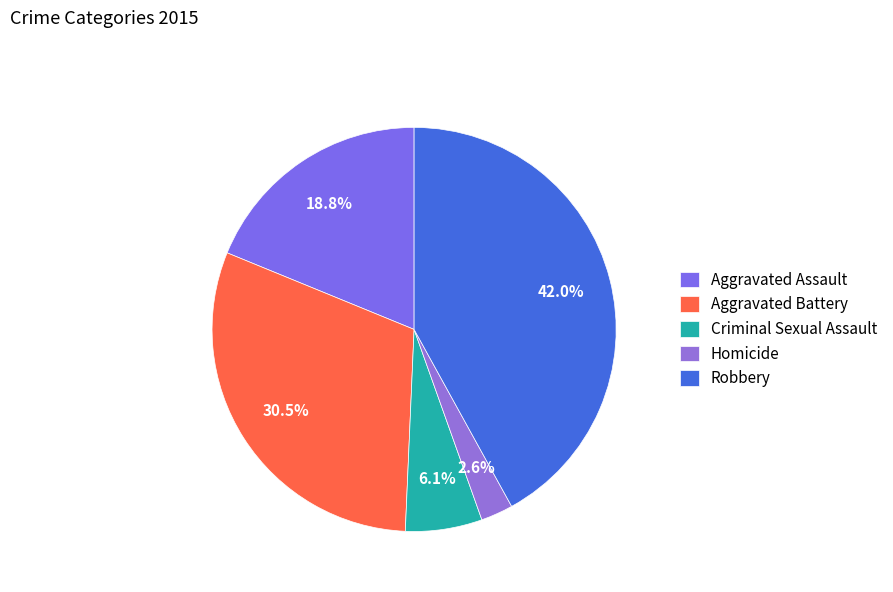

Does Homicide account for over 50% of the chart?

No